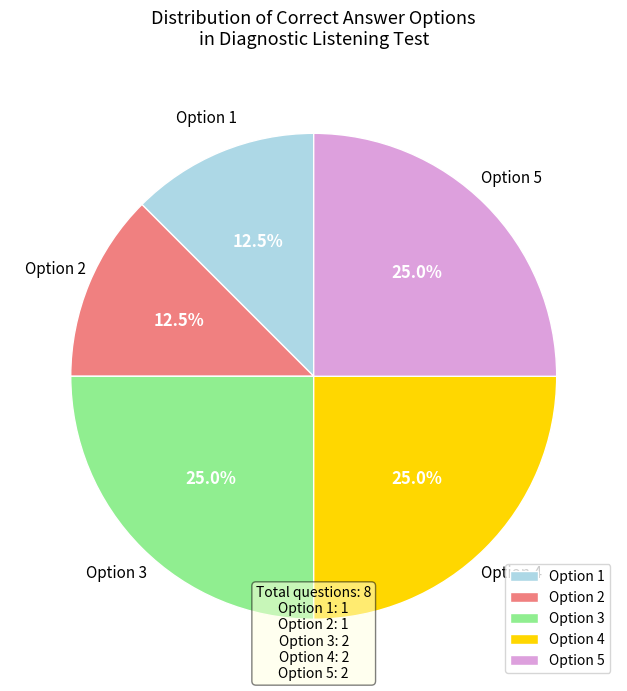

Approximately how many times larger is the value at Option 5 compared to Option 2?

2.0